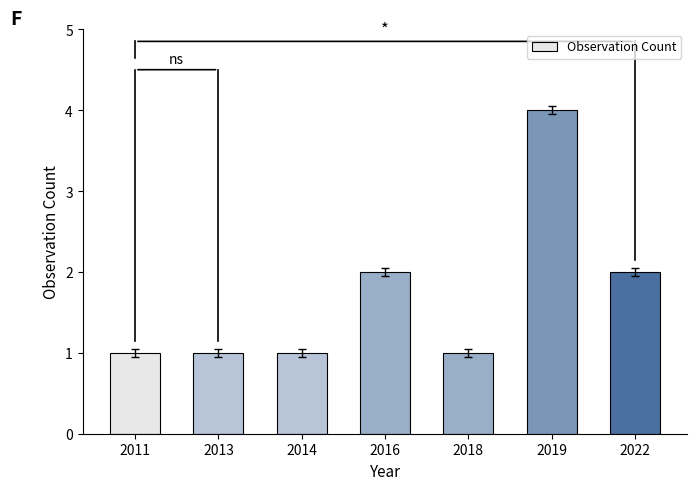

Count the number of categories in the chart.

7